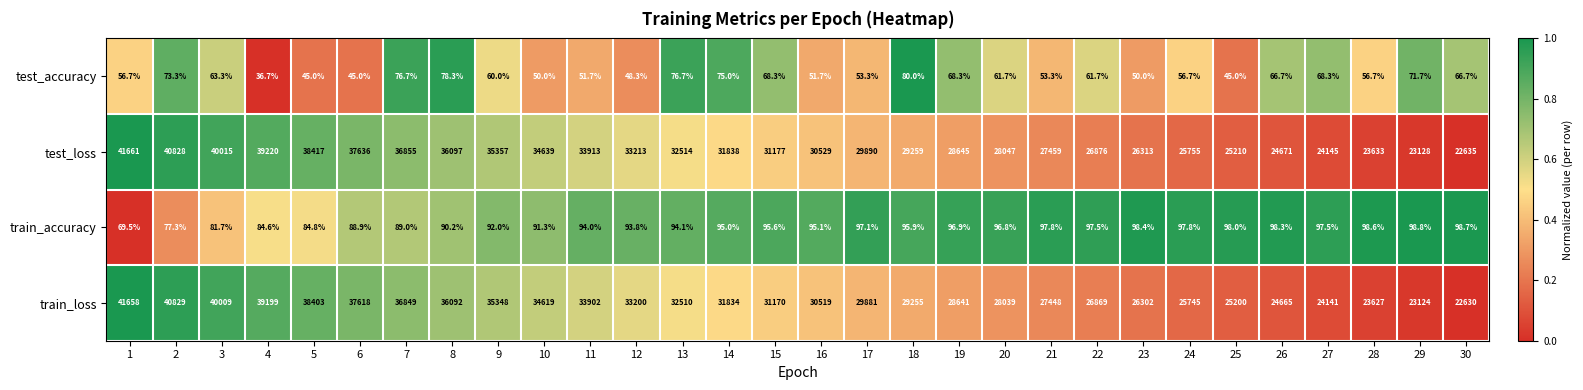

What is the average value of the test_accuracy series?

60.6